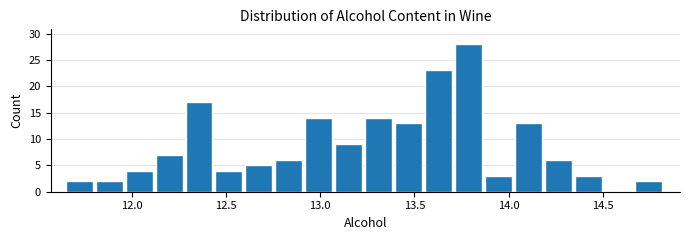

Around what value on the x-axis is the tallest bar? Give the approximate position of its centre, as read against the axis.

13.80